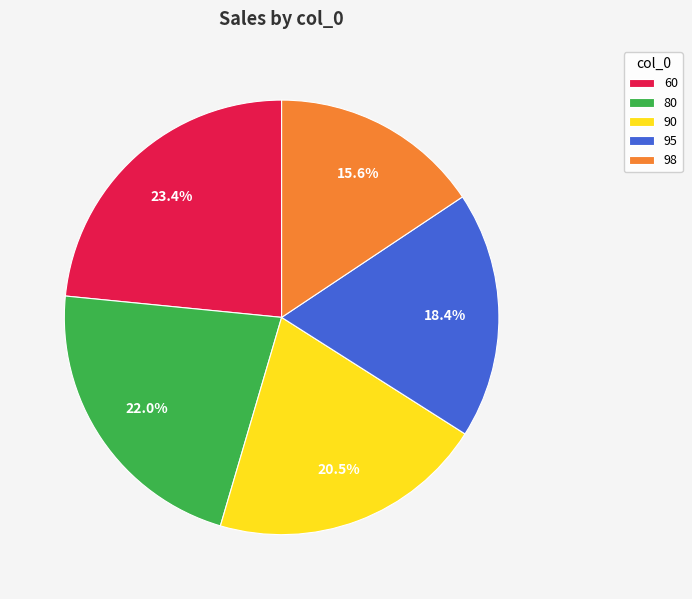

Is 60 the majority of the pie?

No